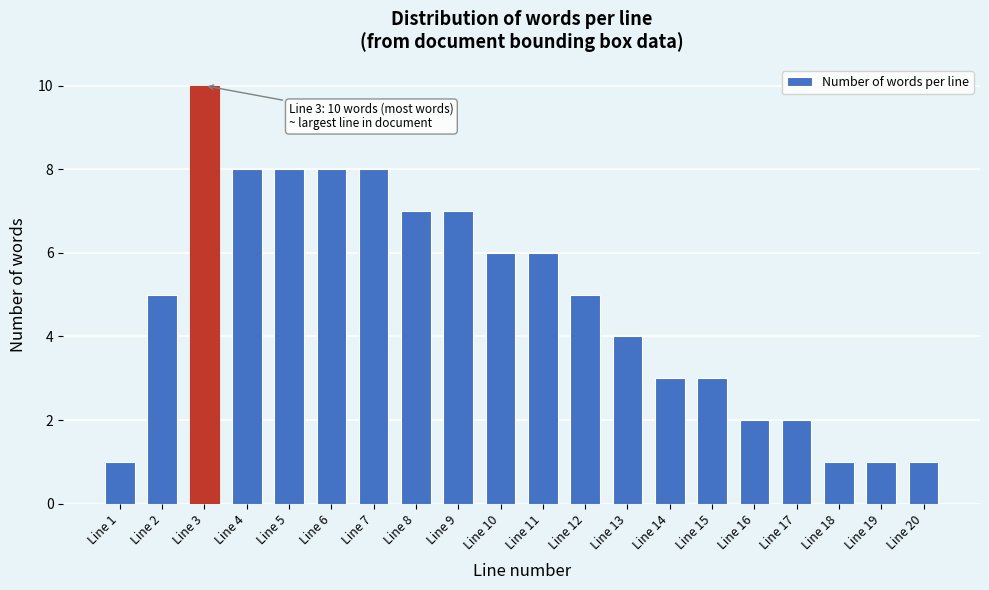

Reading left to right, list all the values displayed in this chart.

Line 1=1	Line 2=5	Line 3=10	Line 4=8	Line 5=8	Line 6=8	Line 7=8	Line 8=7	Line 9=7	Line 10=6	Line 11=6	Line 12=5	Line 13=4	Line 14=3	Line 15=3	Line 16=2	Line 17=2	Line 18=1	Line 19=1	Line 20=1